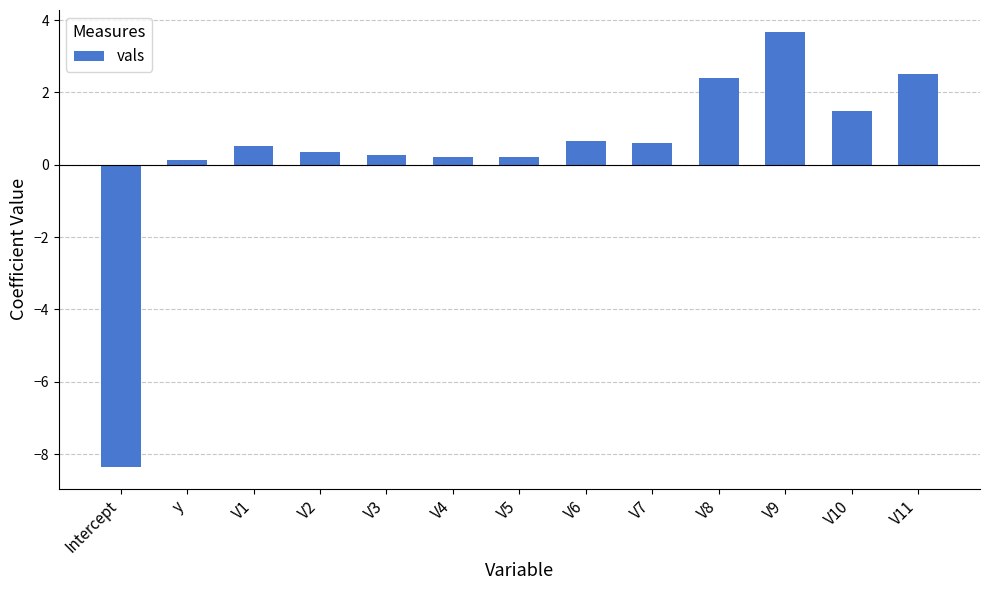

How many data points does each series have?

13